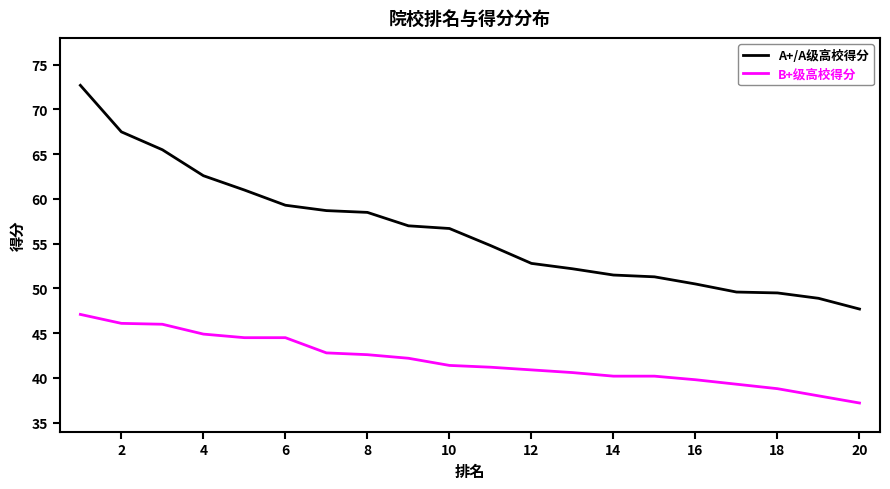

What is the minimum value for A+/A级高校得分?

47.7